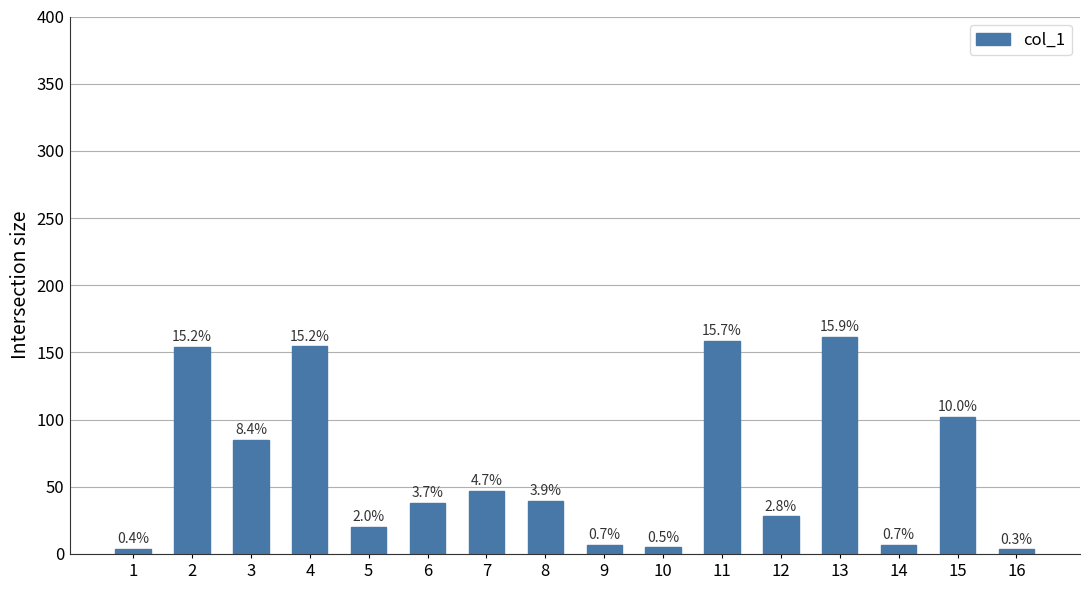

Are the bars horizontal?

No